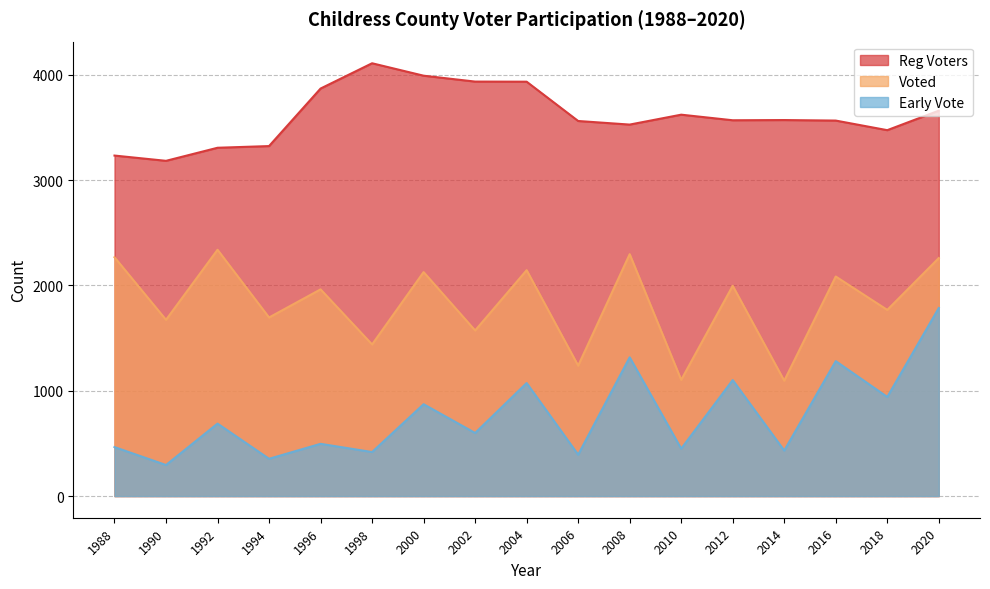

Which series has the largest total across all categories?

Reg Voters